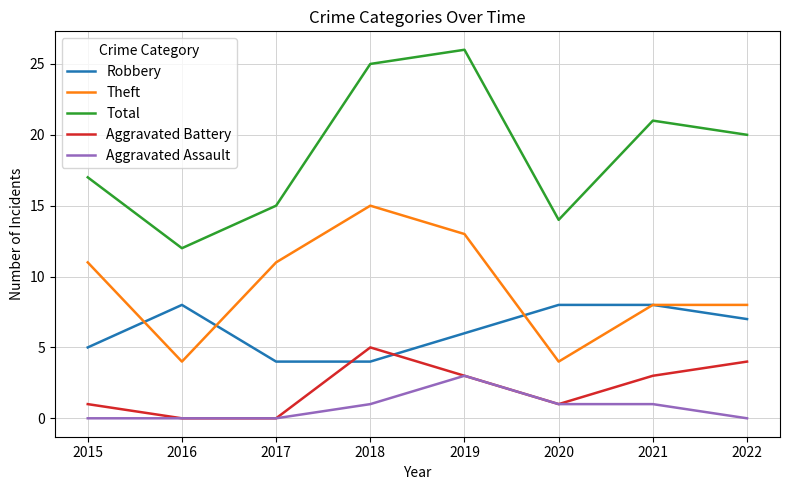

What are all the series names shown in the legend?

Robbery, Theft, Total, Aggravated Battery, Aggravated Assault